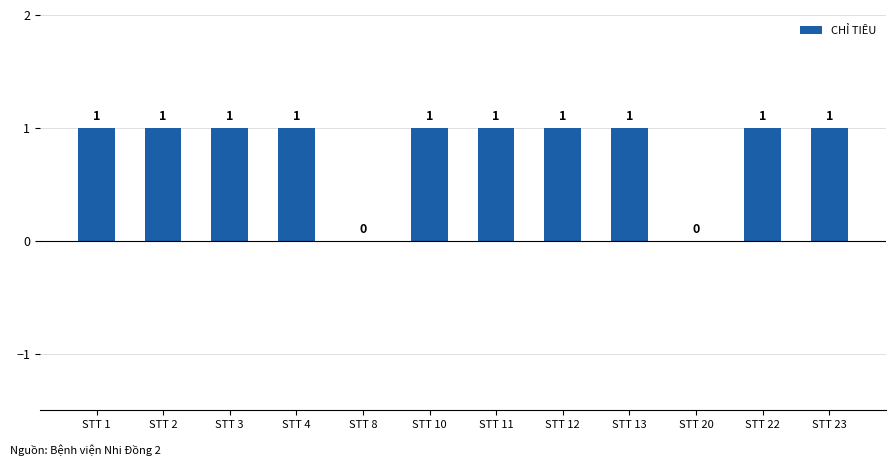

Is it true that the value at STT 22 is 1?

True